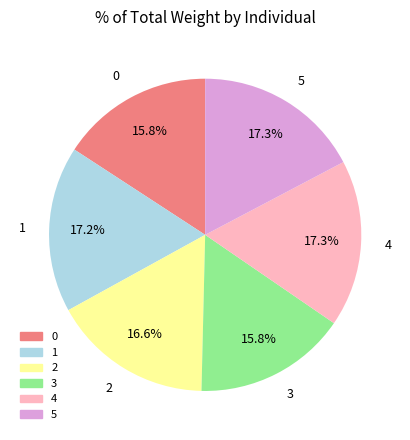

How many slices are in this pie chart?

6